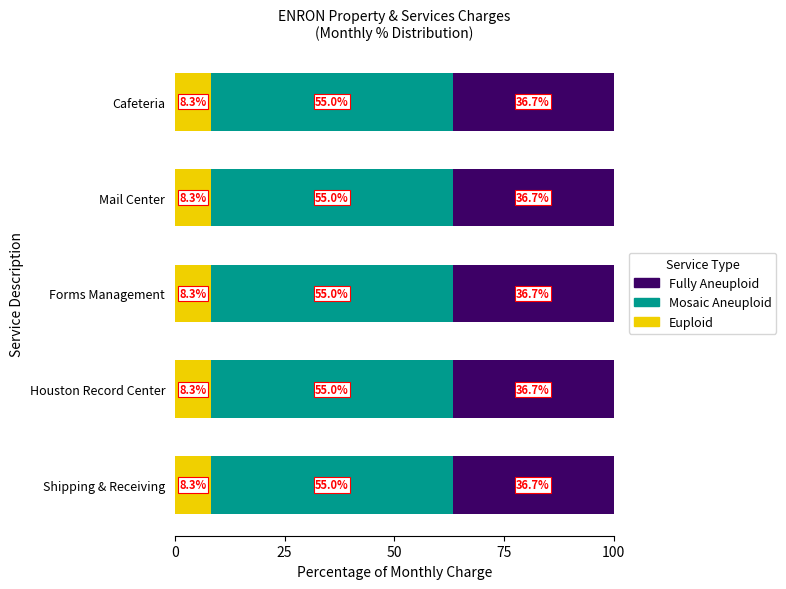

How many categories are shown in the chart?

5